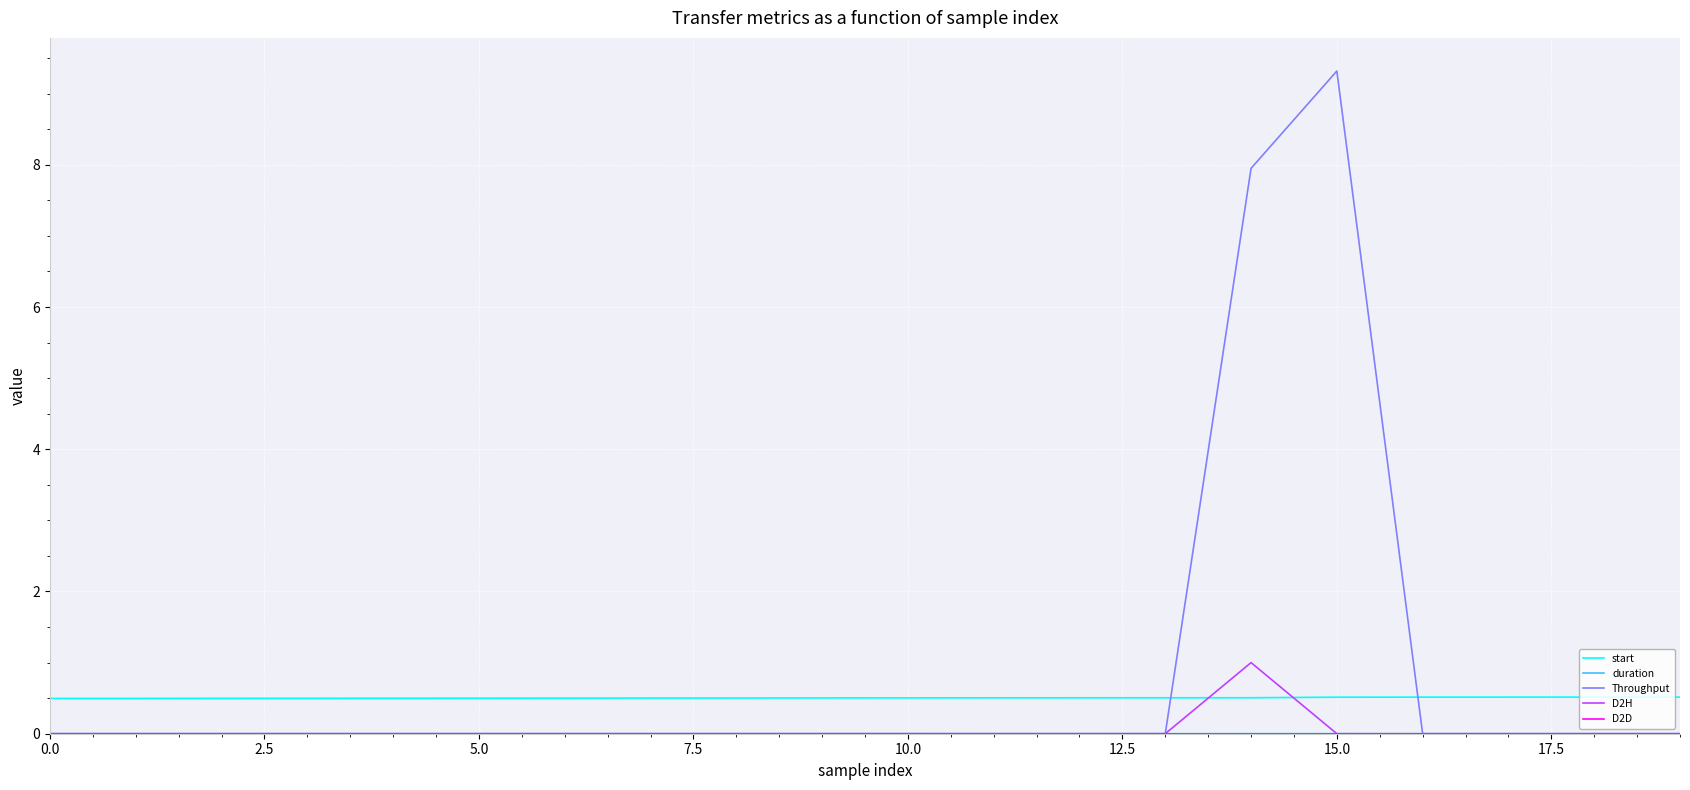

How many times do D2H and start cross each other?

2